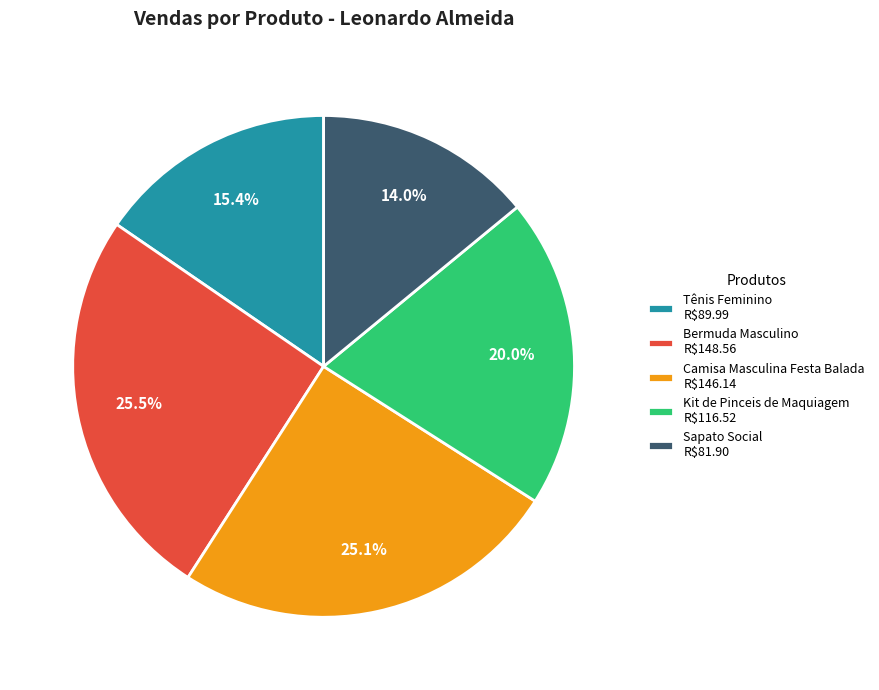

Is Sapato Social R$81.90 the majority of the pie?

No